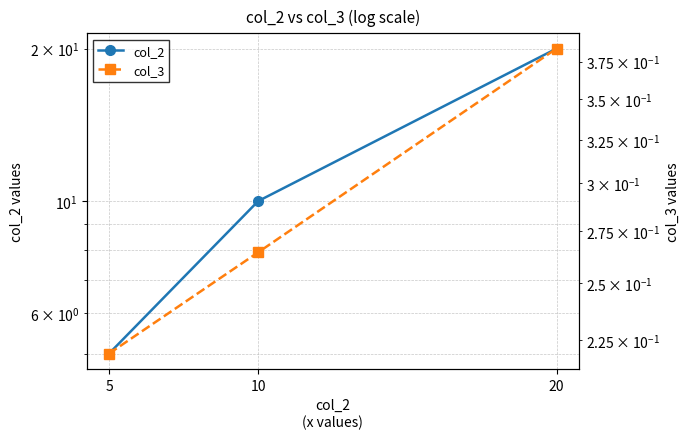

At which category is the sum across all series the highest?

20